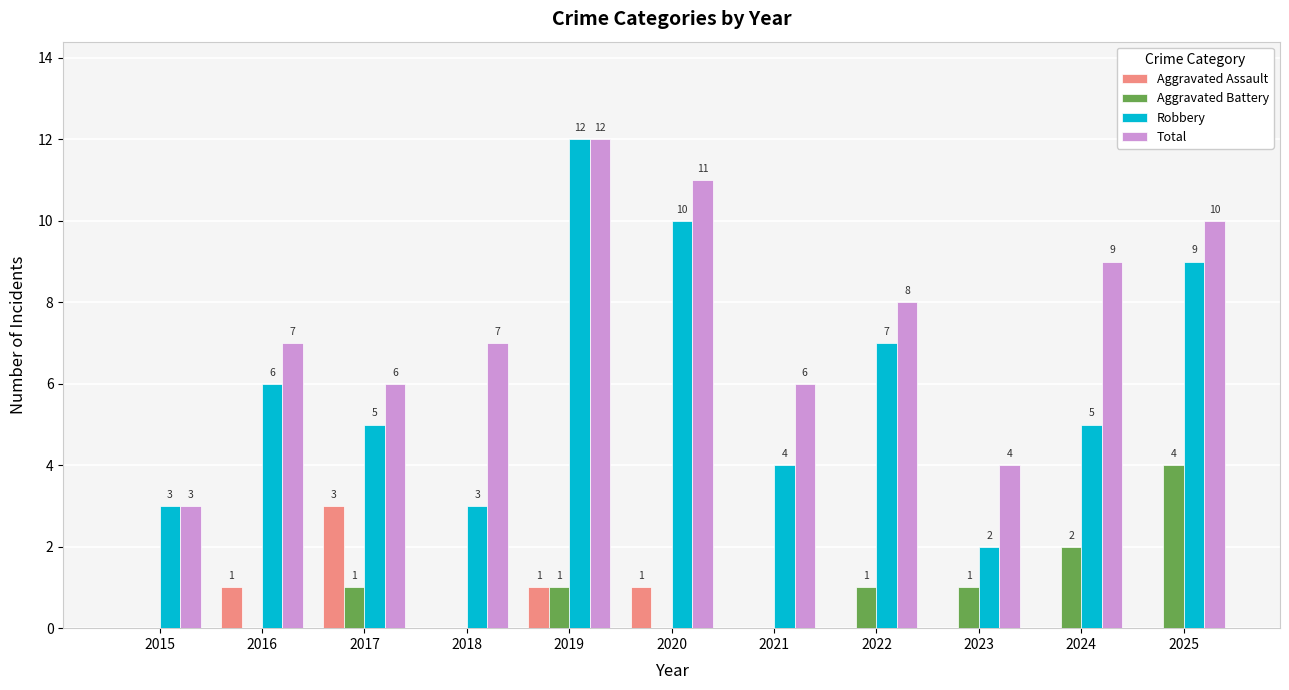

What is the difference between the Total values at 2019 and 2021?

6